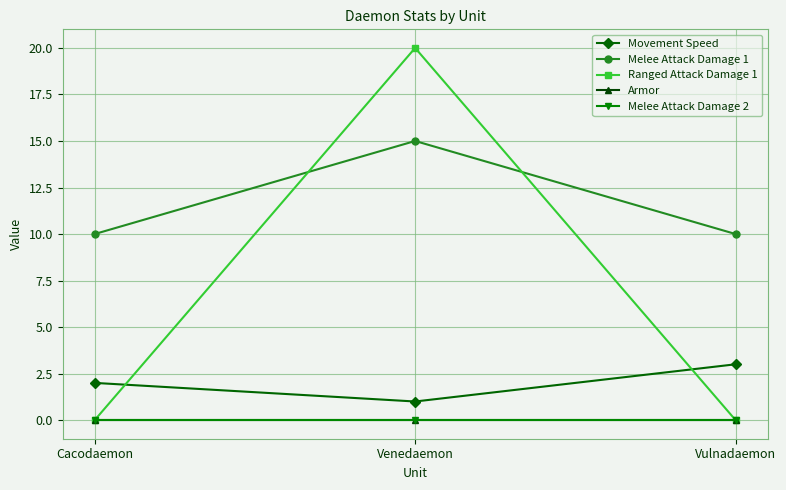

How many lines are shown in the chart?

5